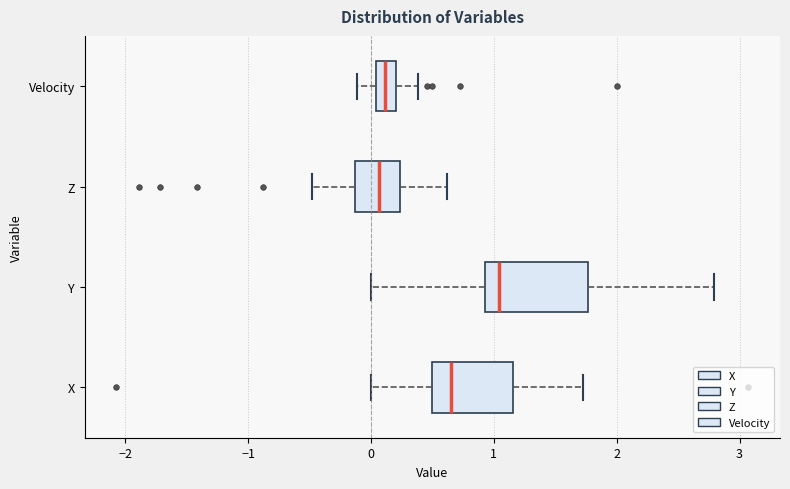

Reading bottom to top, read every box against the x-axis: the position of its median line, the range the box covers, and the ends of its whiskers. The values are not printed on the chart, so give them approximately, as read against the axis.

X: median 0.7, box 0.5 to 1.2, whiskers 0.0 to 1.7
Y: median 1.0, box 0.9 to 1.8, whiskers 0.0 to 2.8
Z: median 0.1, box -0.1 to 0.2, whiskers -0.5 to 0.6
Velocity: median 0.1, box 0.0 to 0.2, whiskers -0.1 to 0.4